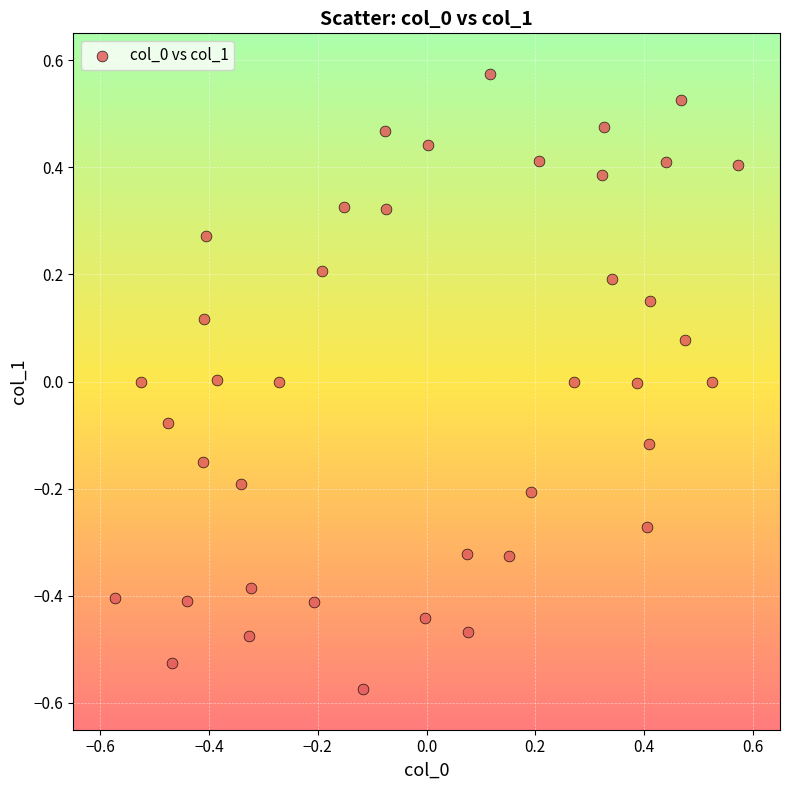

What is the range of Y values (max minus min)?

1.1